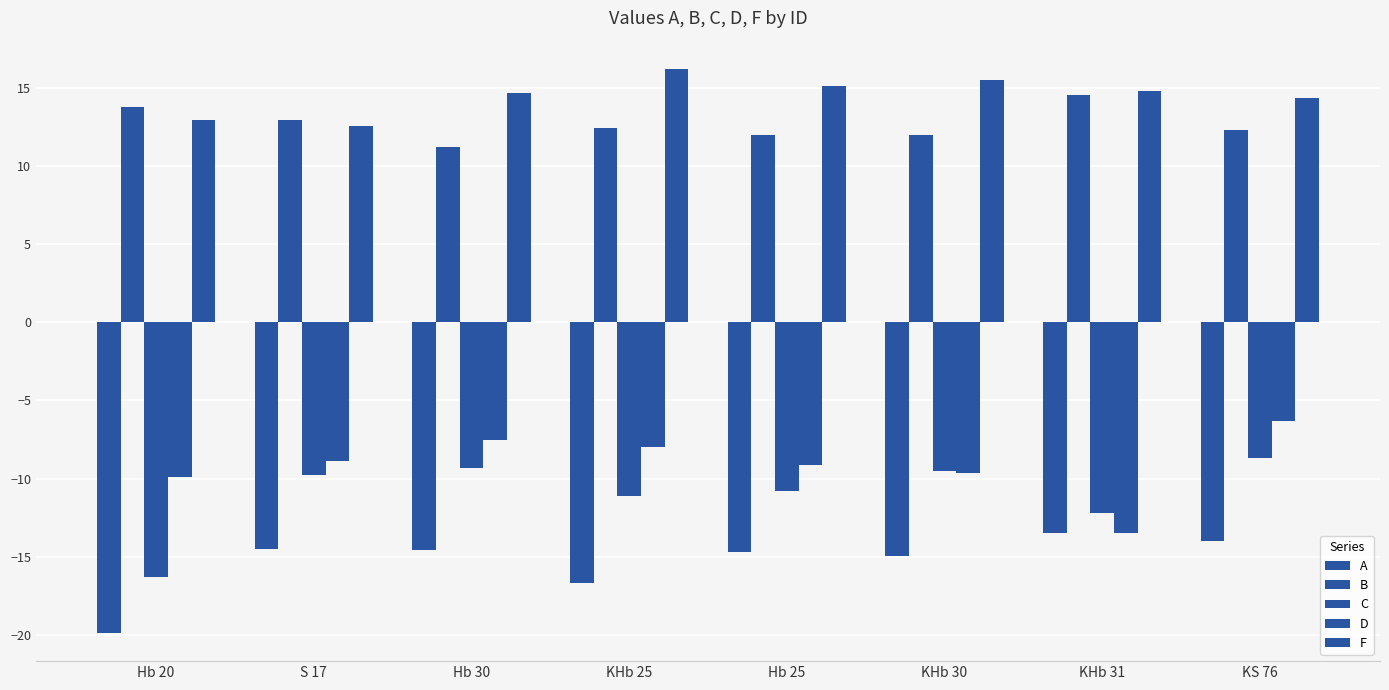

What is the difference between the highest and lowest values at Hb 25?

29.8